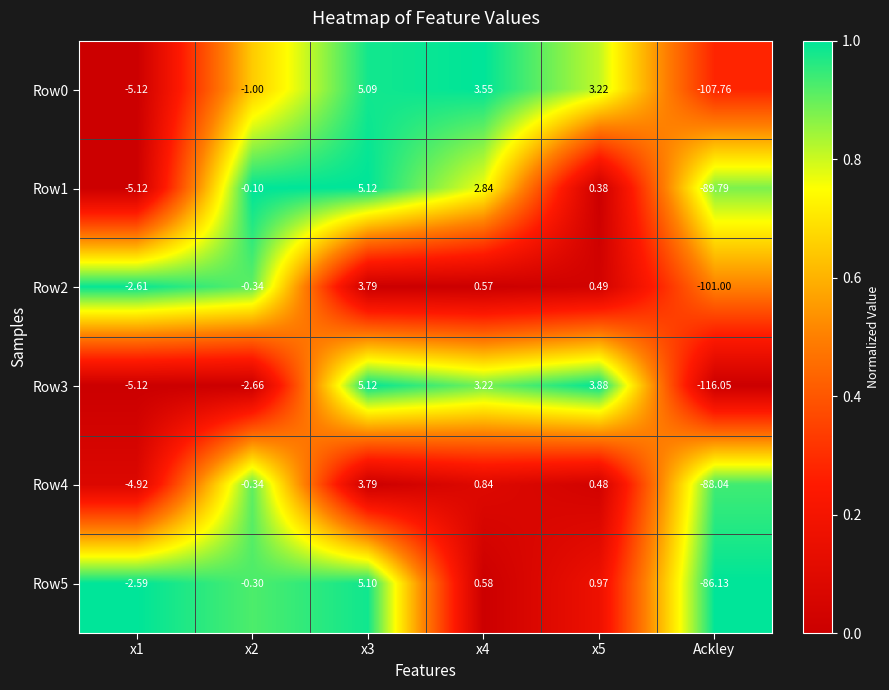

Which category has the lowest value in the Row1 series?

Ackley